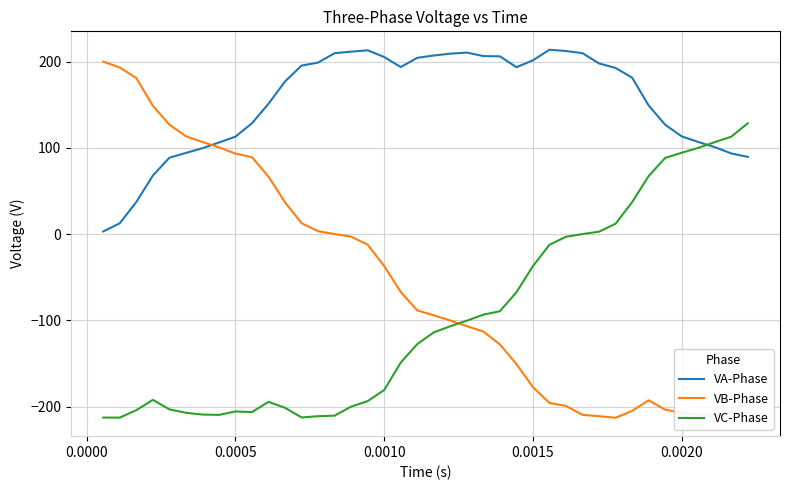

Which series has the largest total across all categories?

VA-Phase